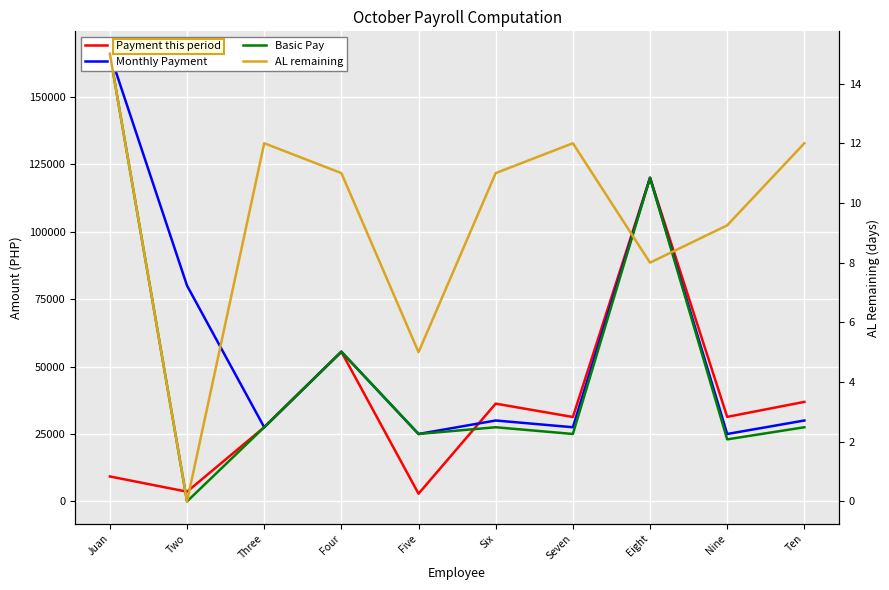

At Eight, list the series in order from smallest to largest.

AL remaining, Payment this period, Monthly Payment, Basic Pay